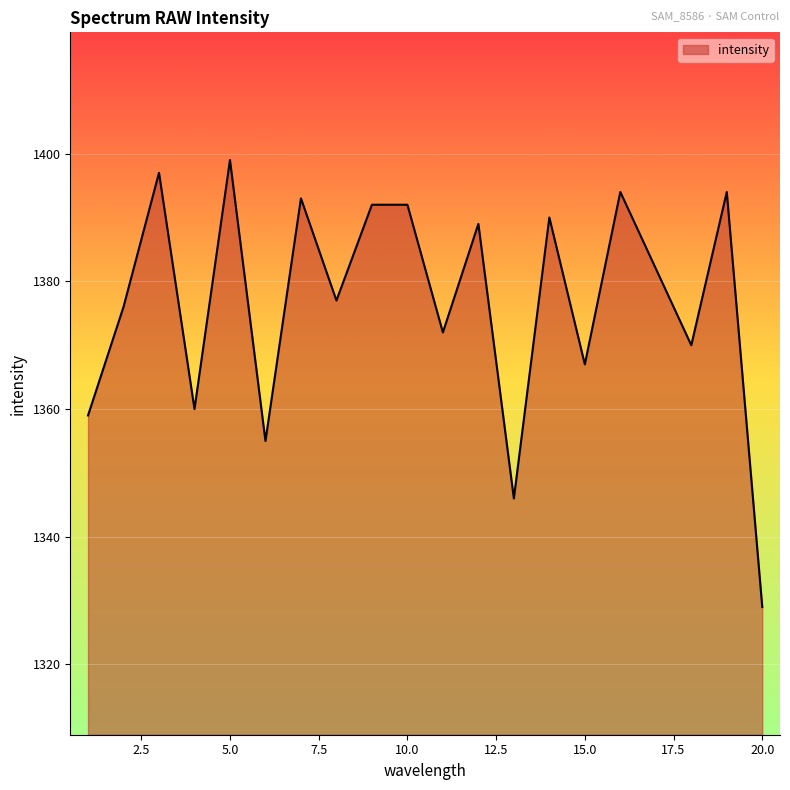

What is the smallest value displayed?

1329